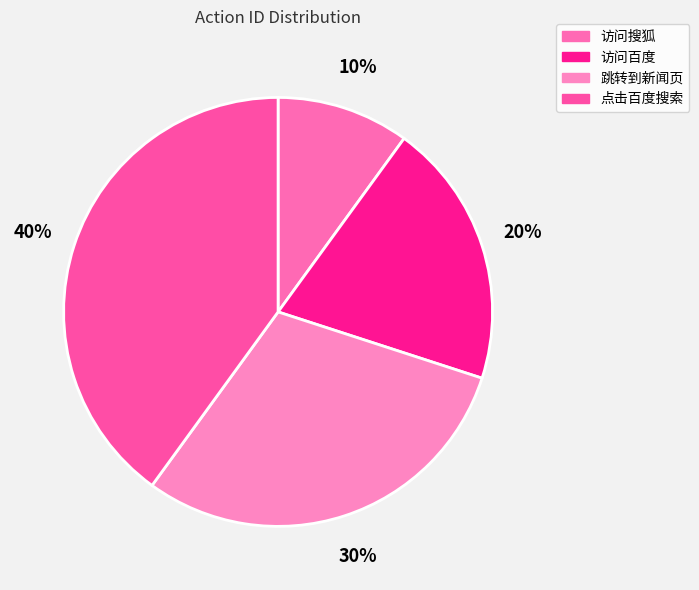

To the nearest percent, what is the difference between the 访问百度 and 访问搜狐 slice percentages?

10%